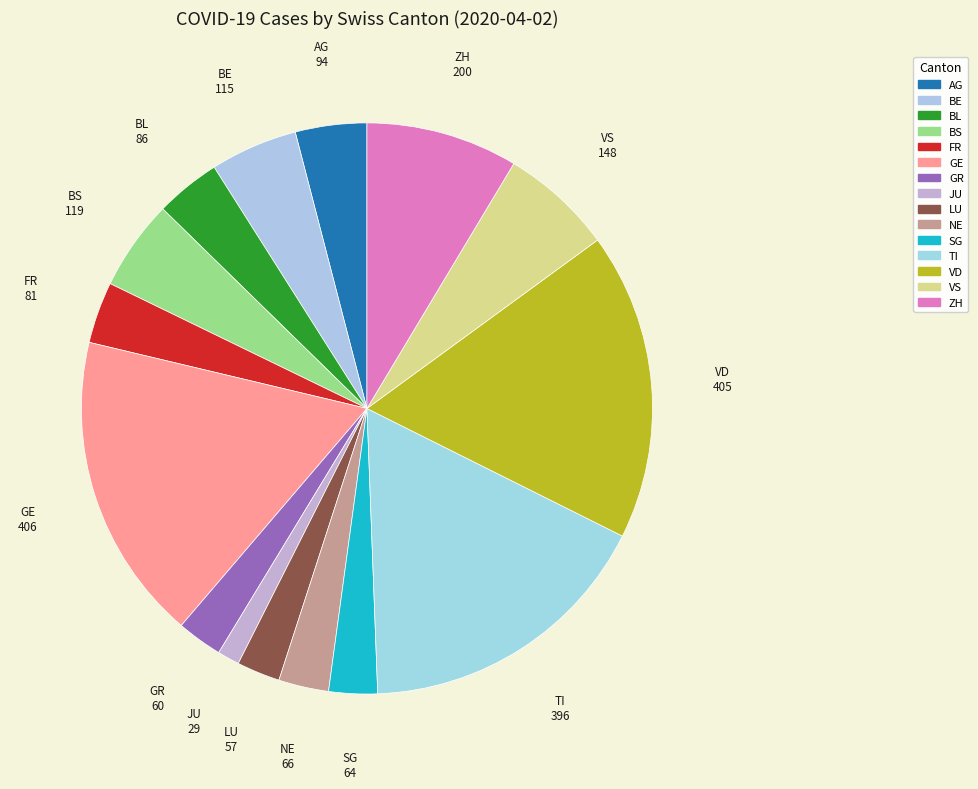

To the nearest percent, what is the difference between the largest and smallest slice percentages?

16%